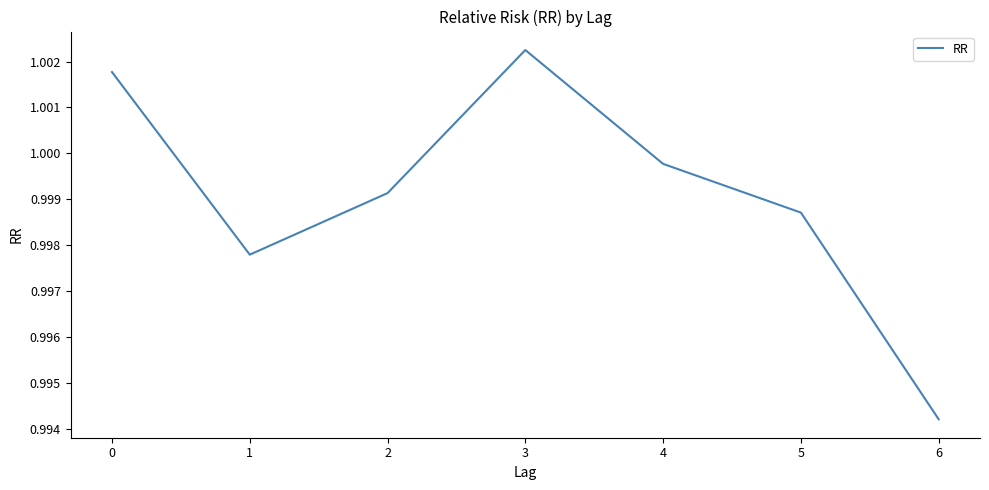

What is the sum of the values at 3 and 4?

2.0